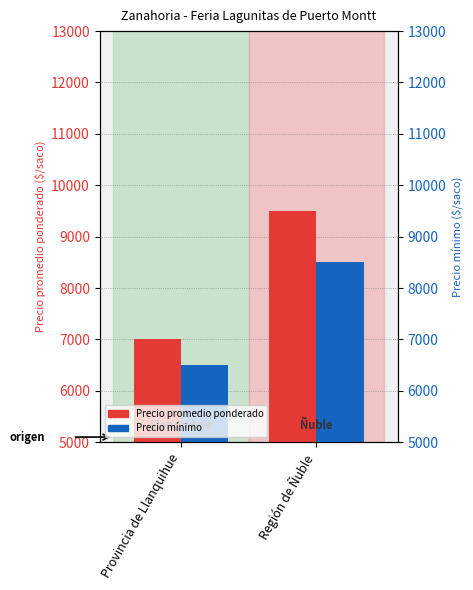

Count the number of categories in the chart.

2